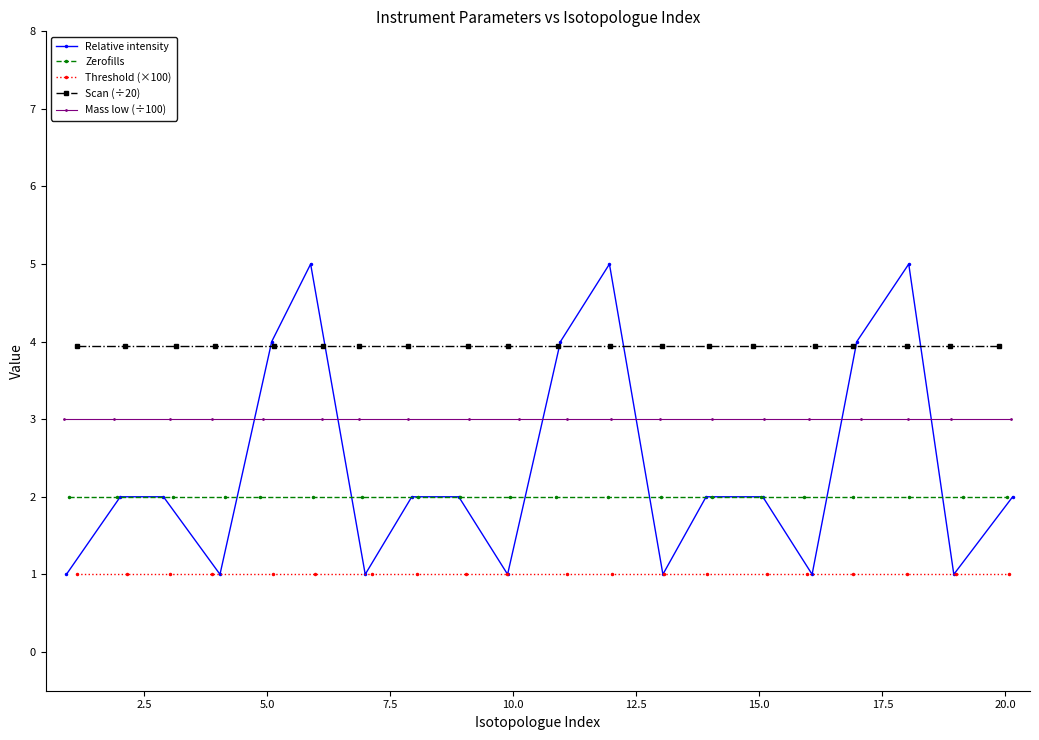

Is this an area chart (filled region under the line)?

No